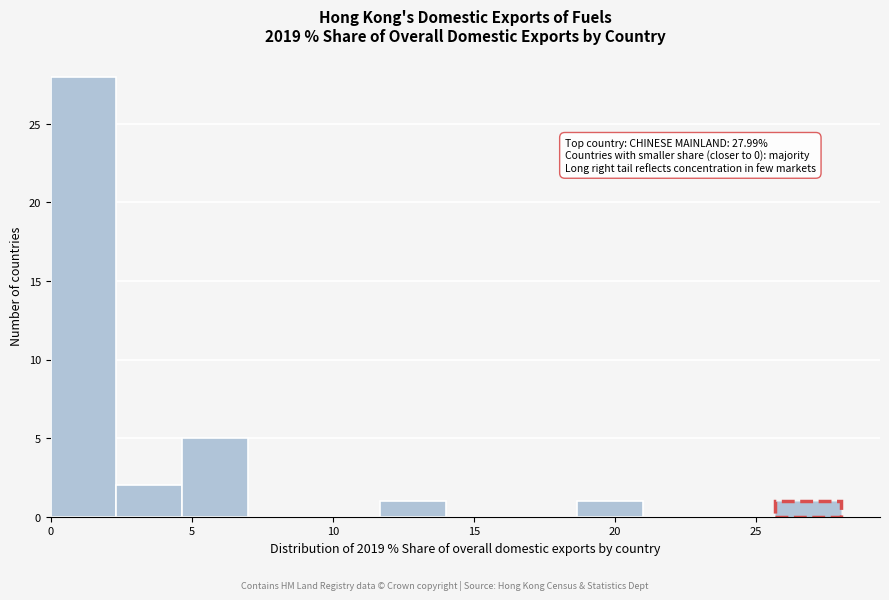

Which range on the x-axis has the tallest bar?

0.0 to 2.5